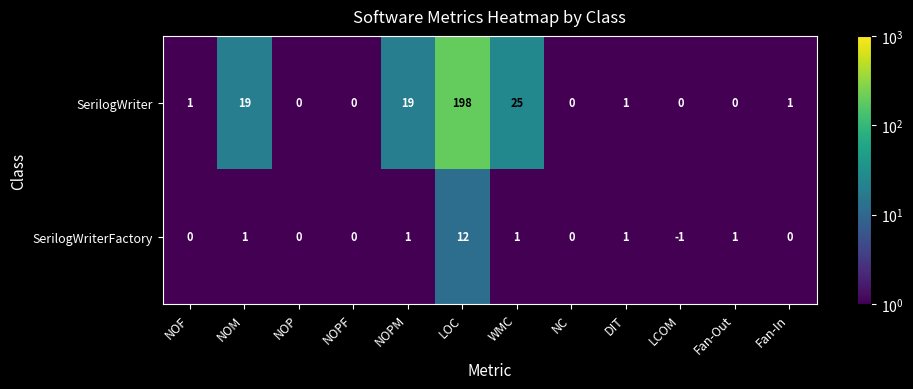

What is the difference between the maximum and minimum values in the SerilogWriterFactory series?

13